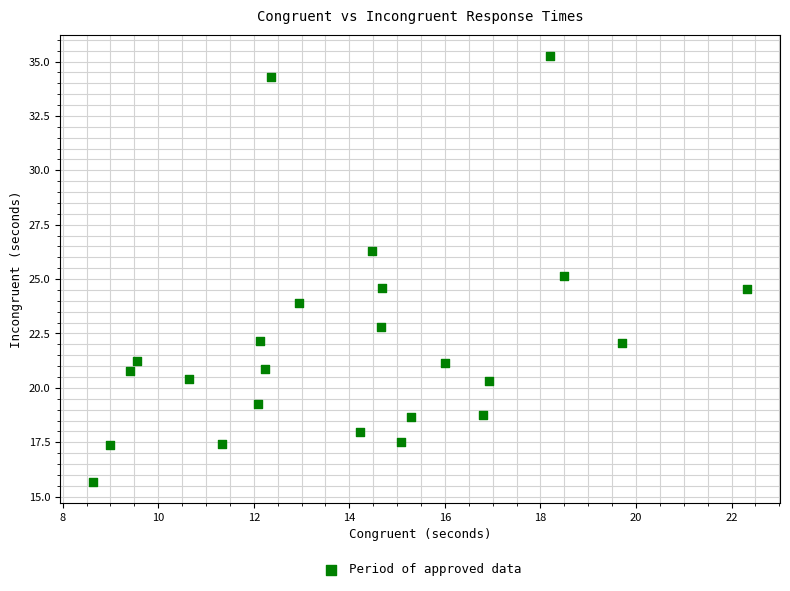

What is the range of X values (max minus min)?

13.7